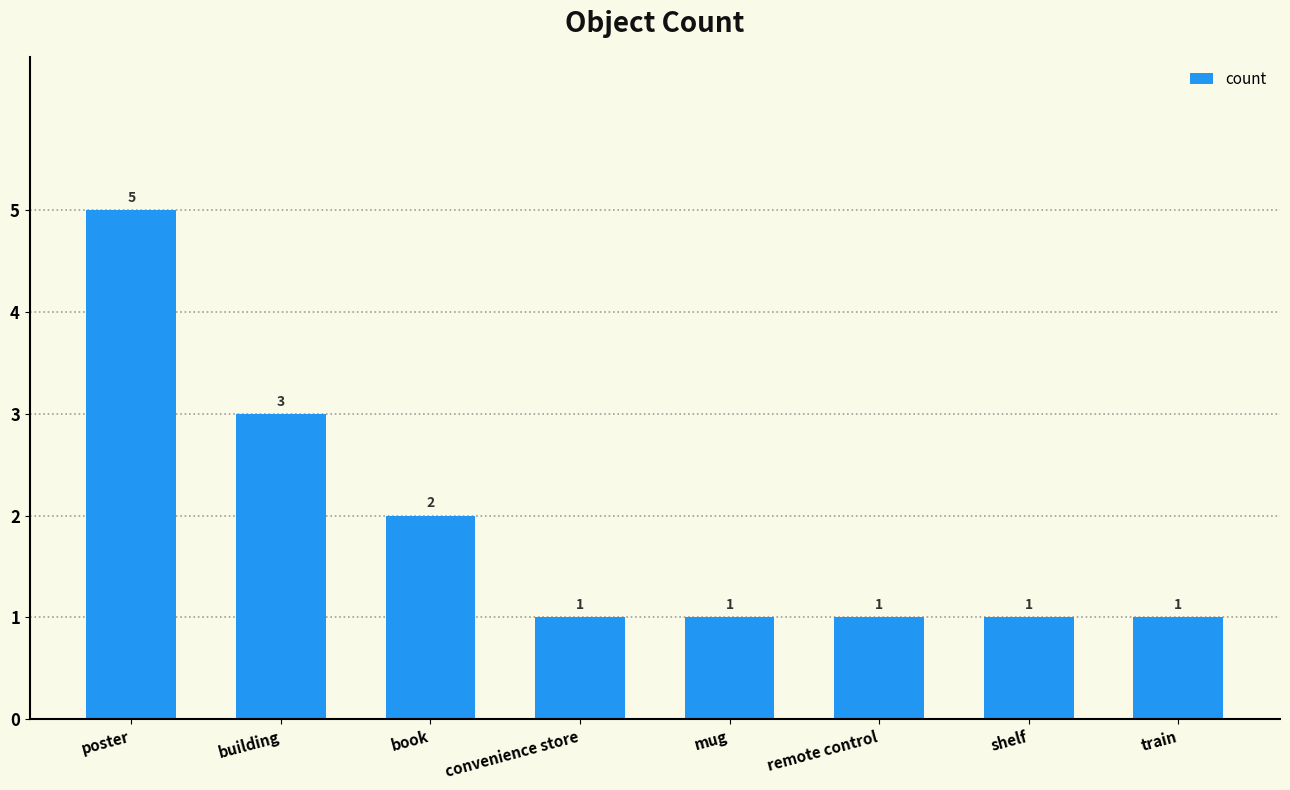

Reading left to right, extract all data points from this chart.

poster=5	building=3	book=2	convenience store=1	mug=1	remote control=1	shelf=1	train=1